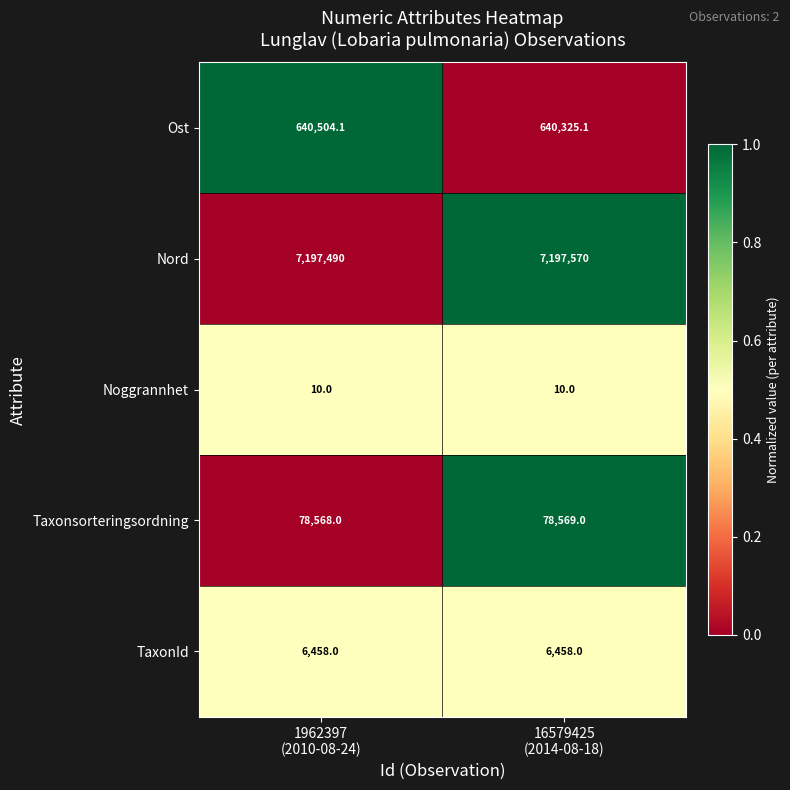

List the series in order of their peak value, highest first.

Nord, Ost, Taxonsorteringsordning, TaxonId, Noggrannhet